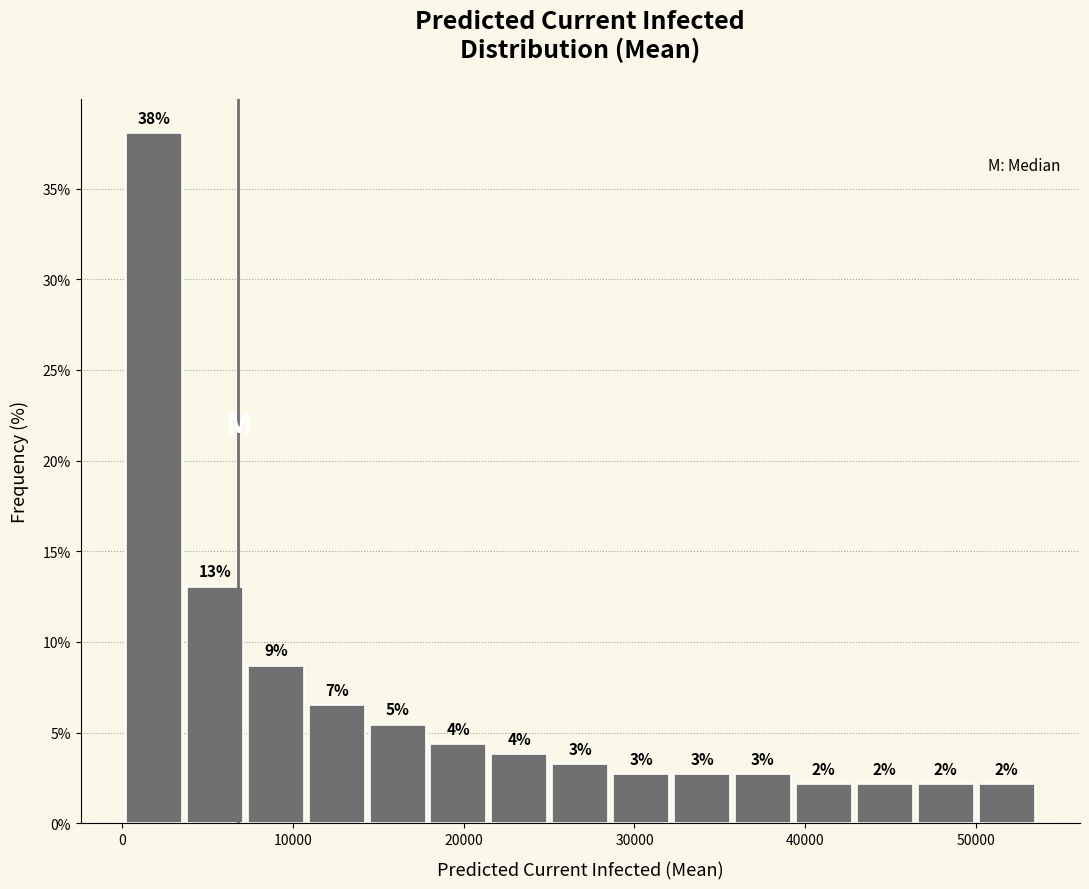

Around what value on the x-axis is the tallest bar? Give the approximate position of its centre, as read against the axis.

2000